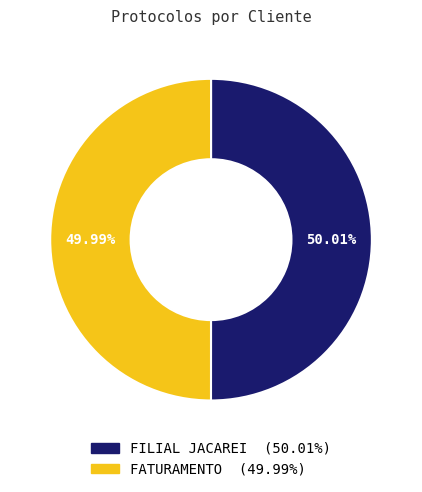

To the nearest percent, what portion does FATURAMENTO represent?

50%